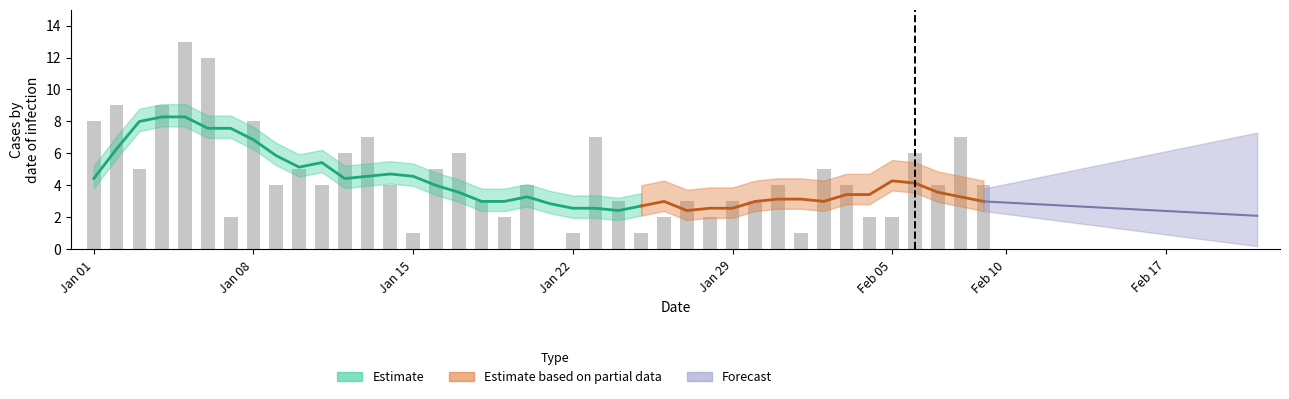

What is the label of the 30th bar from the left?

29